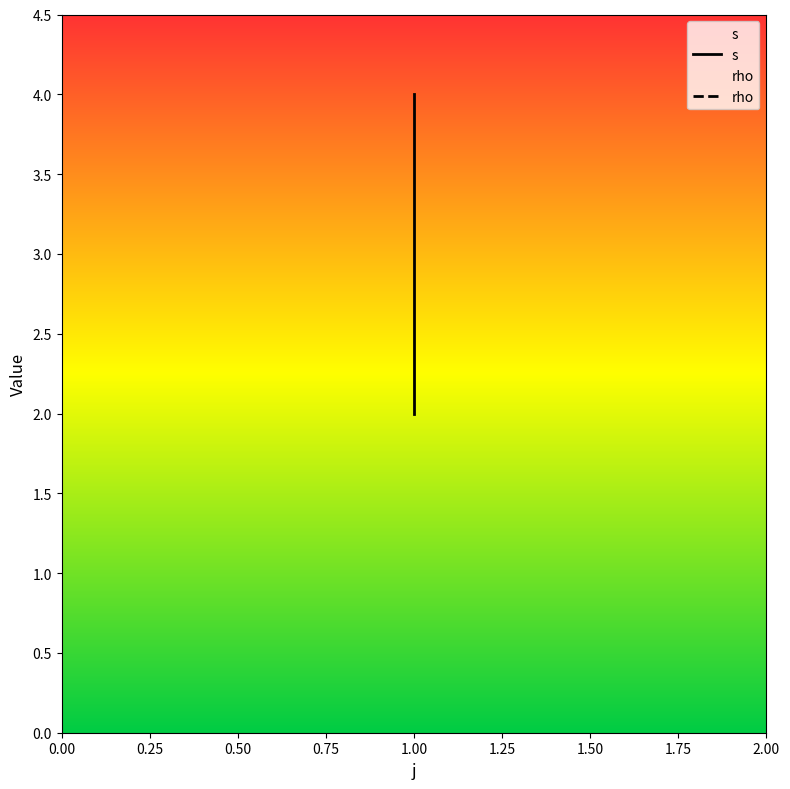

Read the value at 1.

4